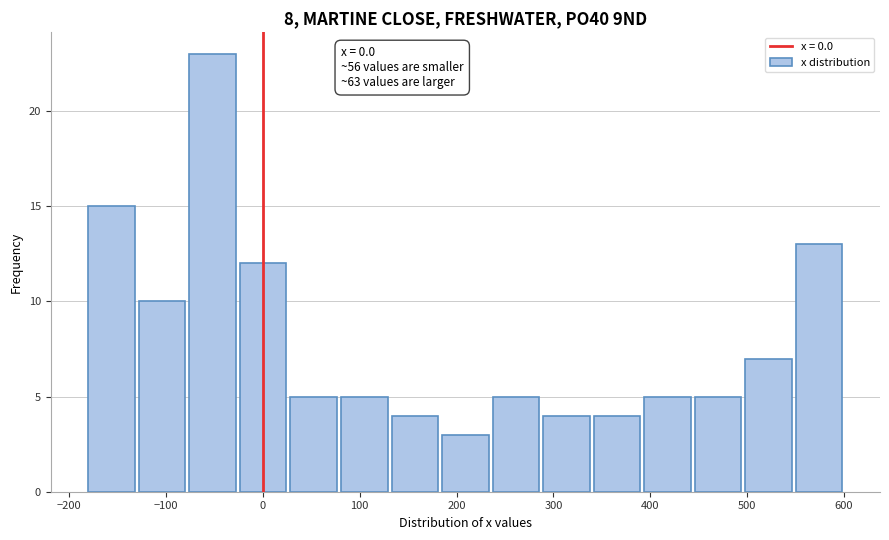

Over which range of the x-axis is the bar tallest?

-80 to -20